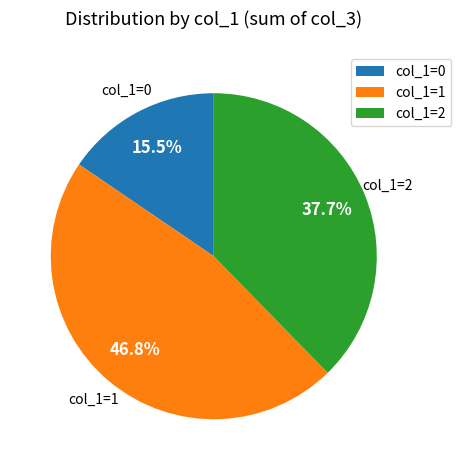

What is the ratio of the value at col_1=2 to the value at col_1=1?

0.8